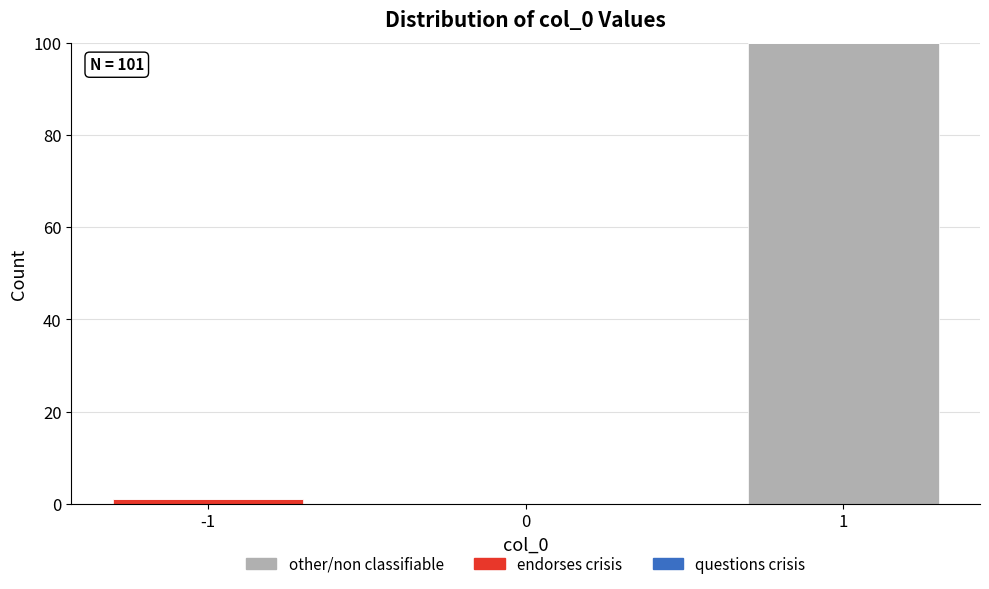

Reading right to left, list the values for the other/non classifiable series.

1=100	0=0	-1=0